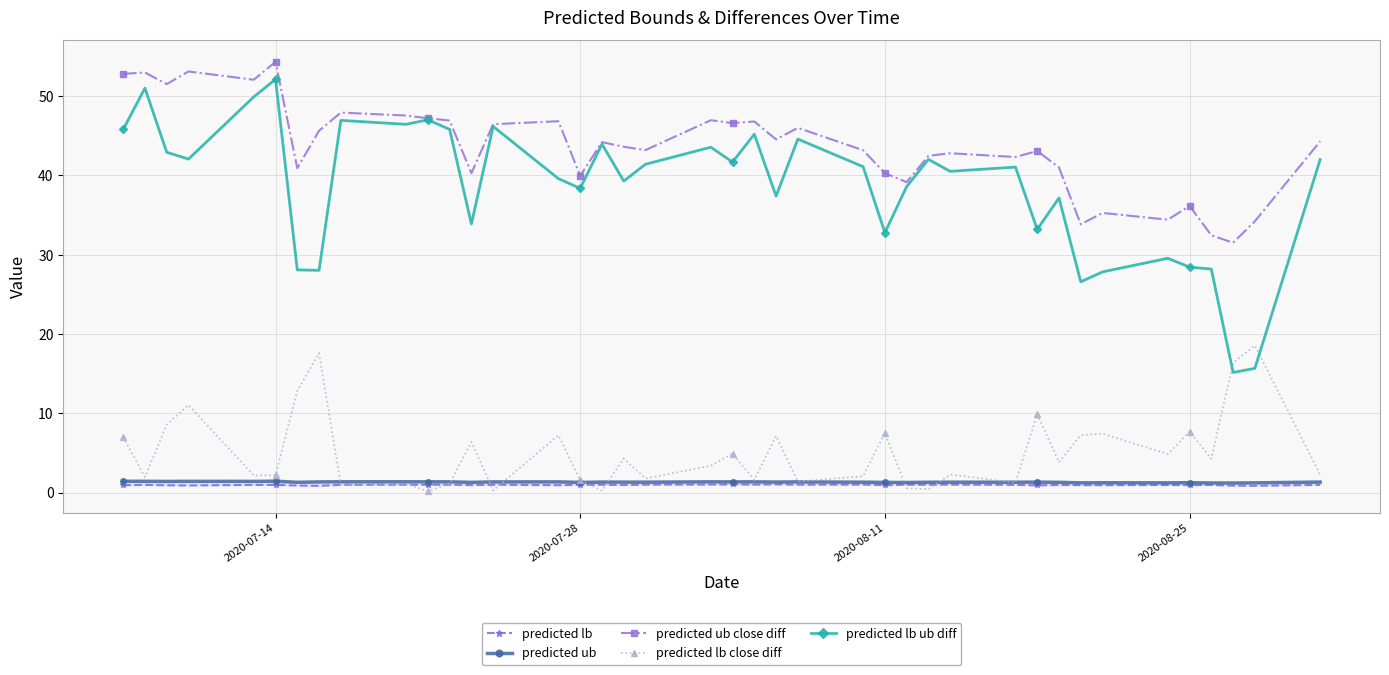

Reading left to right, extract all data points from this chart.

predicted lb: 0.9	1.0	0.9	0.9	1.0	1.0	0.9	0.9	1.0	1.0	1.0	1.0	1.0	1.0	0.9	1.0	1.0	1.0	1.0	1.0	1.0	1.0	1.1	1.0	1.0	0.9	1.0	1.0	1.0	1.0	0.9	1.0	0.9	0.9	1.0	0.9	1.0	0.9	0.9	1.0
predicted ub: 1.4	1.4	1.4	1.4	1.4	1.4	1.3	1.4	1.4	1.4	1.4	1.4	1.3	1.4	1.4	1.3	1.3	1.3	1.3	1.4	1.4	1.4	1.3	1.4	1.3	1.3	1.3	1.3	1.3	1.3	1.3	1.3	1.2	1.3	1.2	1.3	1.2	1.2	1.2	1.3
predicted ub close diff: 52.8	53.0	51.5	53.1	52.1	54.3	40.9	45.6	47.9	47.6	47.2	46.9	40.3	46.5	46.8	40.0	44.2	43.6	43.2	47.0	46.6	46.8	44.5	46.0	43.2	40.3	39.2	42.5	42.8	42.3	43.1	41.0	33.8	35.3	34.4	36.2	32.5	31.5	34.2	44.3
predicted lb close diff: 7.0	2.0	8.6	11.1	2.2	2.2	12.8	17.6	1.0	1.1	0.2	1.1	6.4	0.3	7.2	1.6	0.2	4.3	1.8	3.4	4.9	1.6	7.1	1.4	2.1	7.5	0.6	0.4	2.3	1.3	9.9	3.8	7.2	7.4	4.9	7.7	4.3	16.4	18.6	2.3
predicted lb ub diff: 45.8	51.0	42.9	42.1	49.9	52.1	28.1	28.0	46.9	46.5	47.0	45.8	33.9	46.2	39.6	38.4	44.0	39.3	41.4	43.6	41.7	45.2	37.4	44.6	41.1	32.8	38.6	42.0	40.5	41.1	33.2	37.2	26.6	27.8	29.6	28.4	28.2	15.2	15.7	42.0